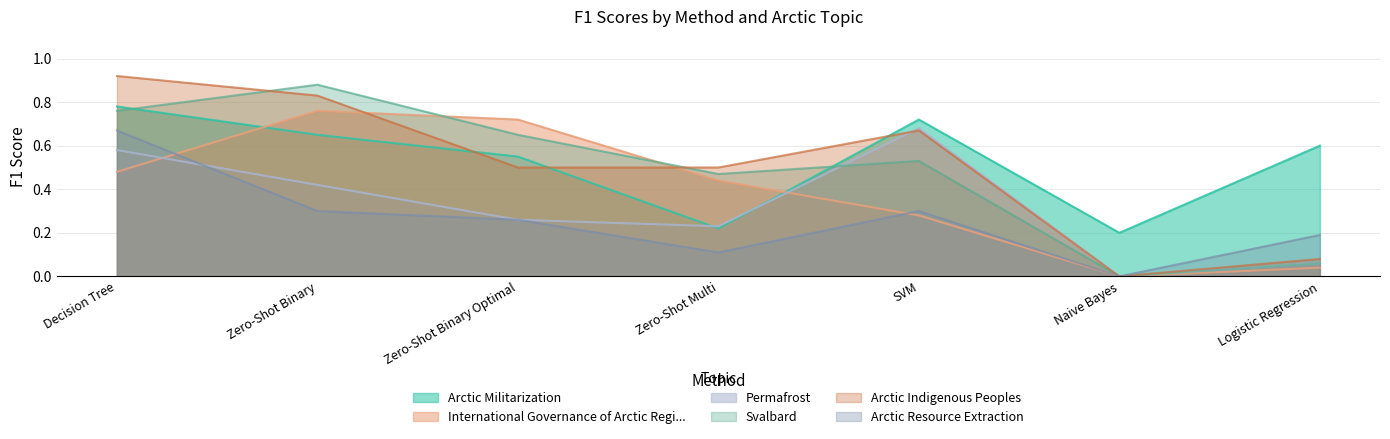

Which category has the lowest value across all series?

Naive Bayes